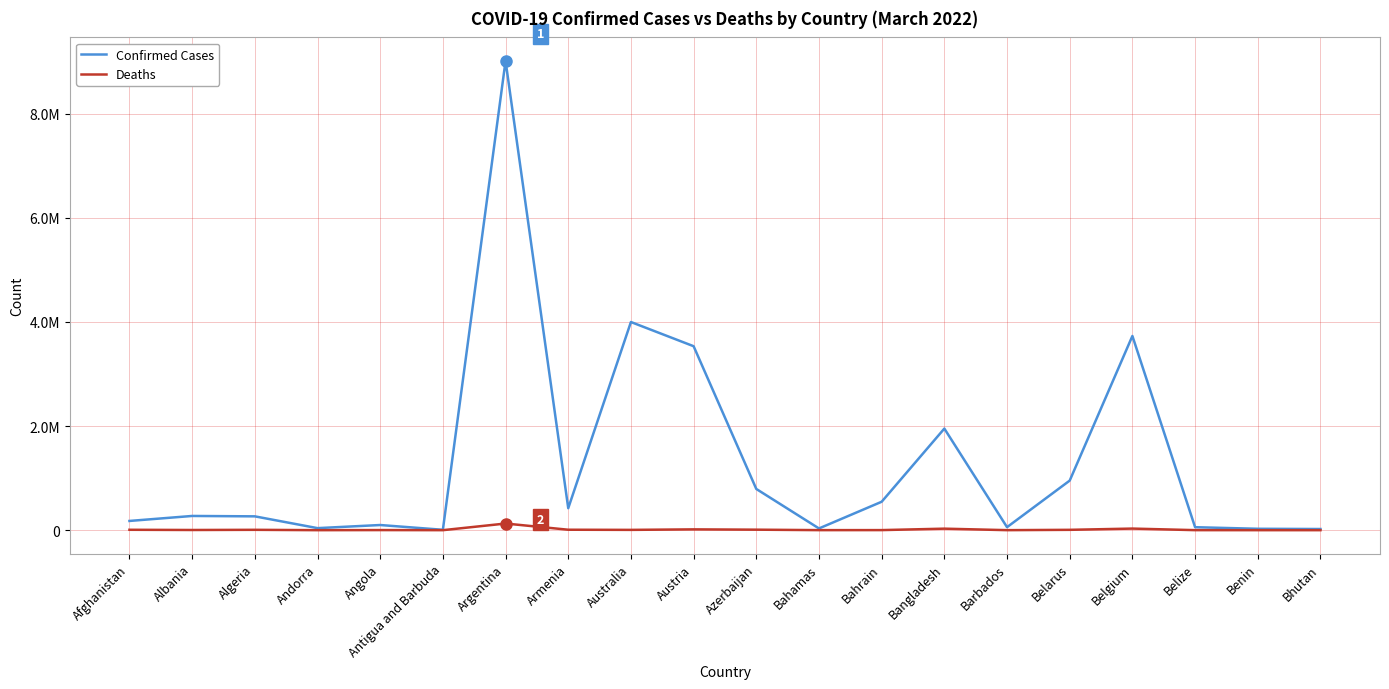

Is this an area chart (filled region under the line)?

No